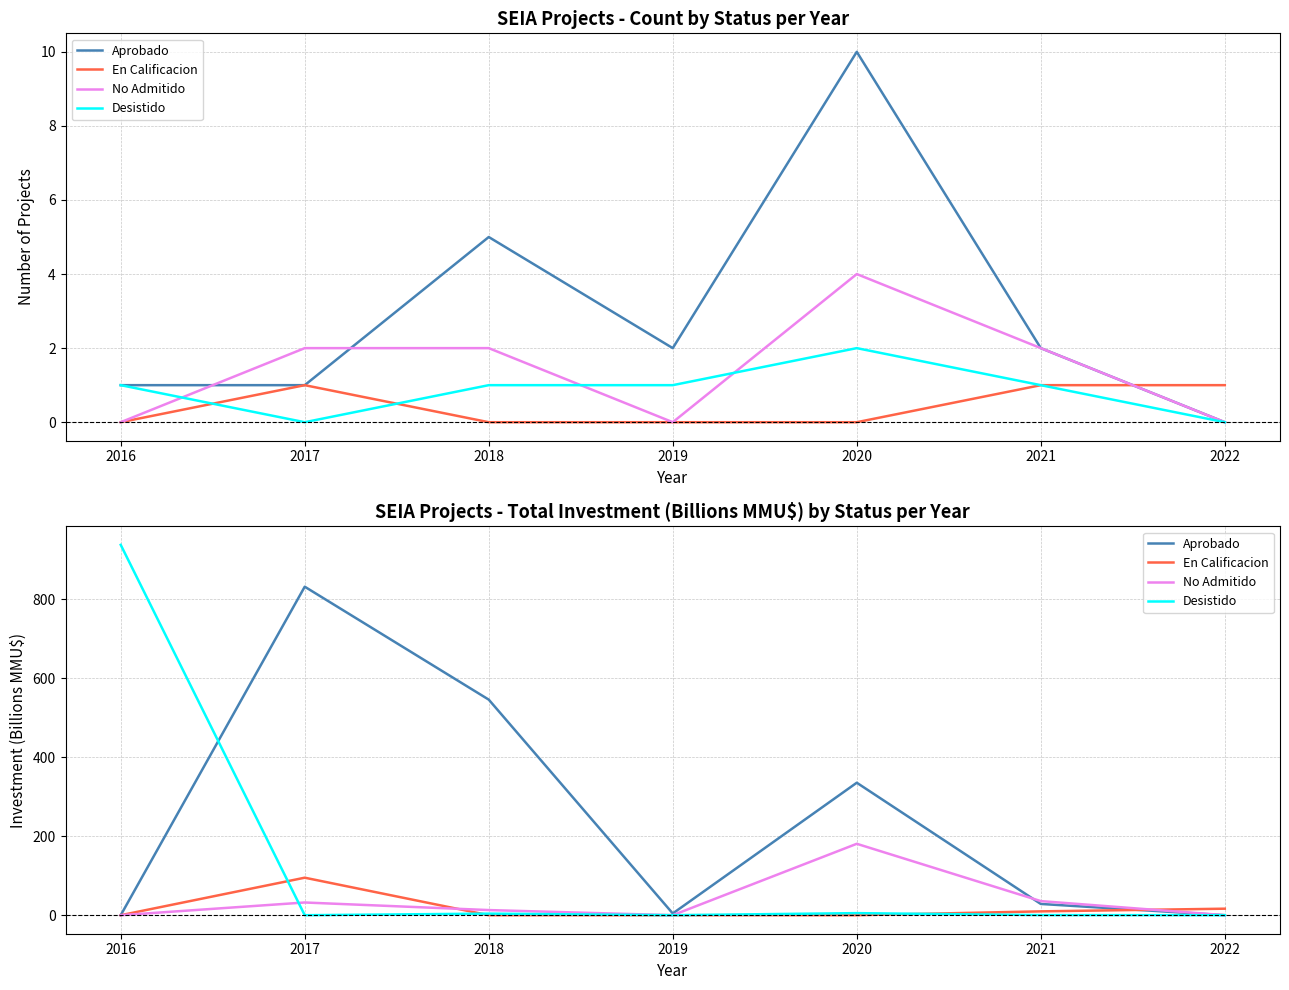

At which category is the sum across all series the highest?

2017